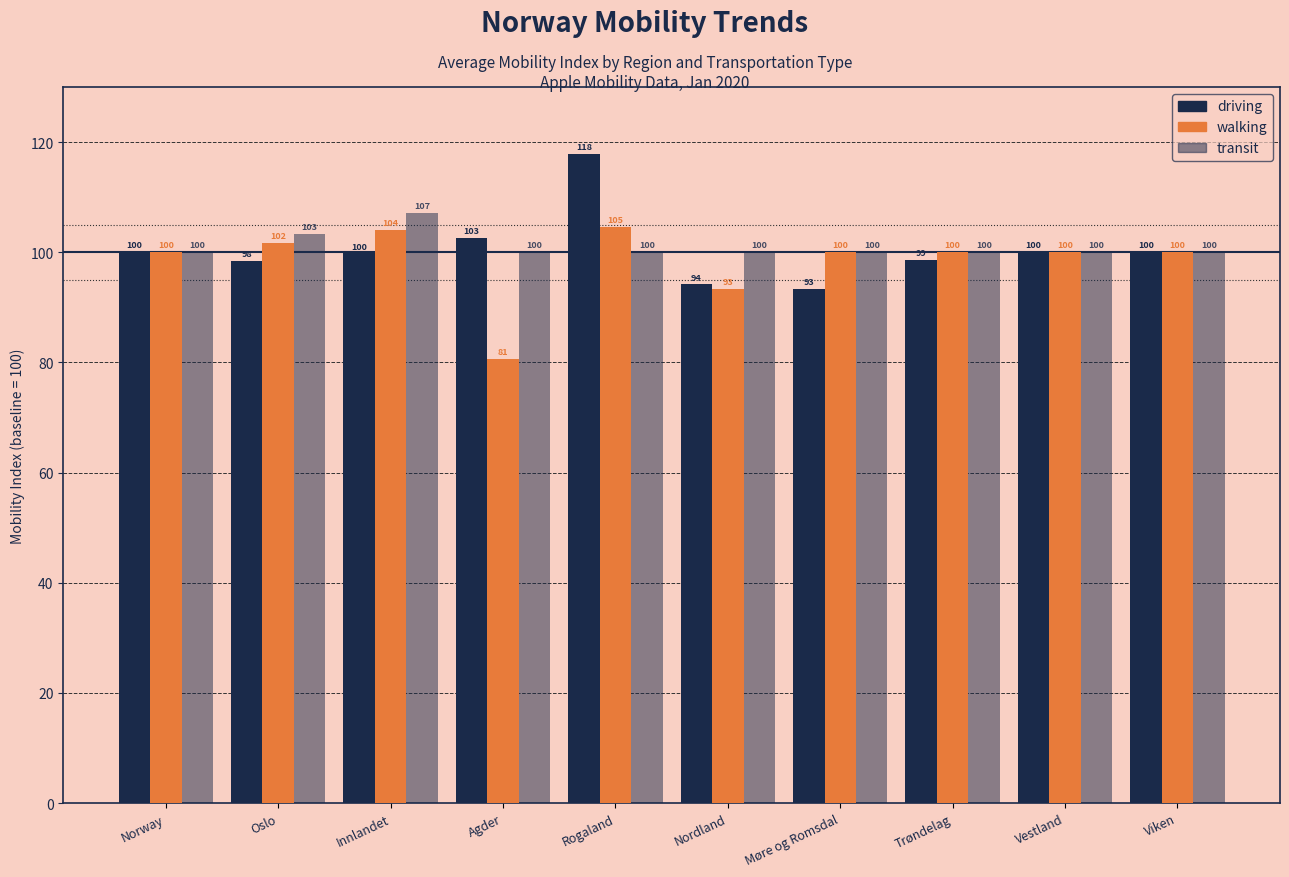

What is the label of the 6th bar from the left?

Nordland